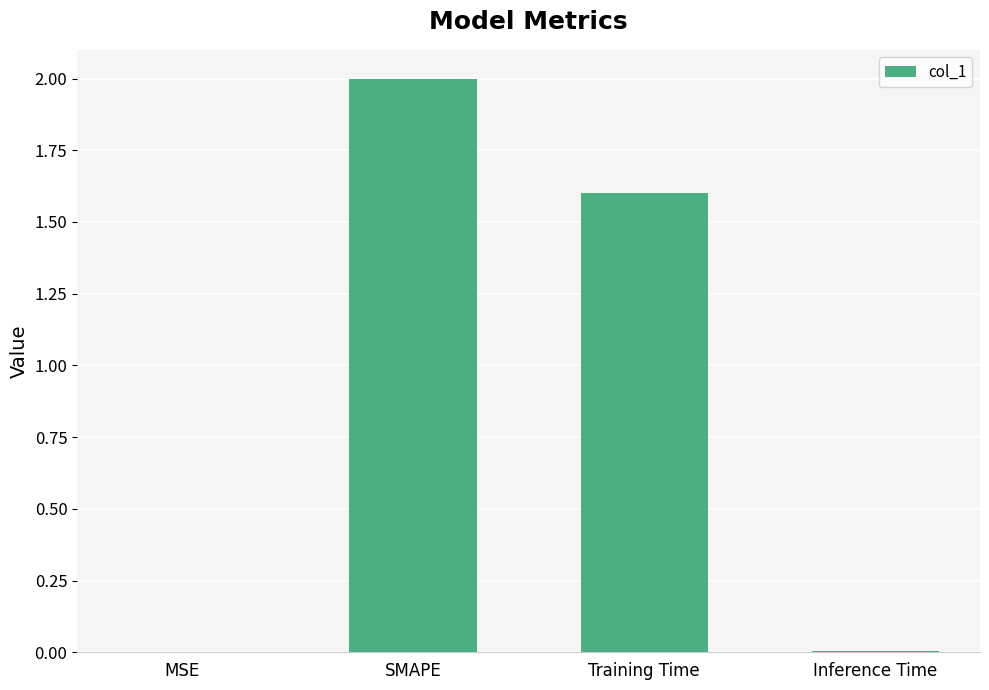

What is the maximum value shown in the chart?

2.0